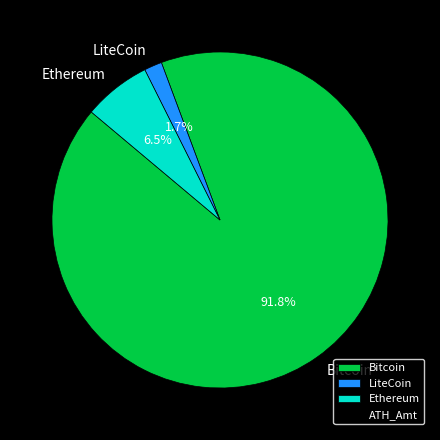

Combined, do Bitcoin and Ethereum account for over 50%?

Yes